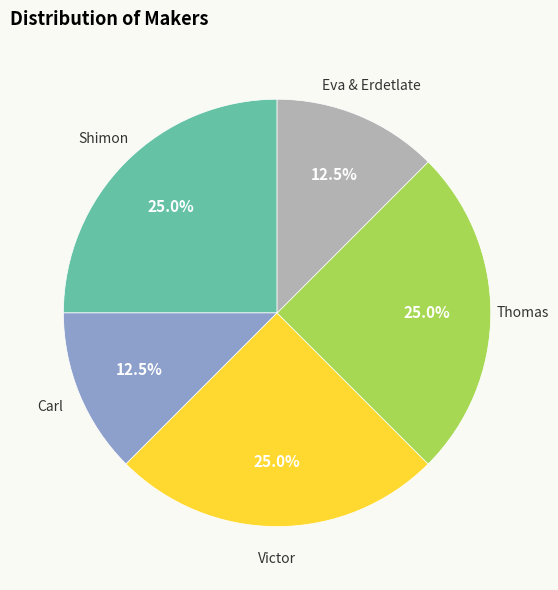

Is there a majority slice in this chart?

No